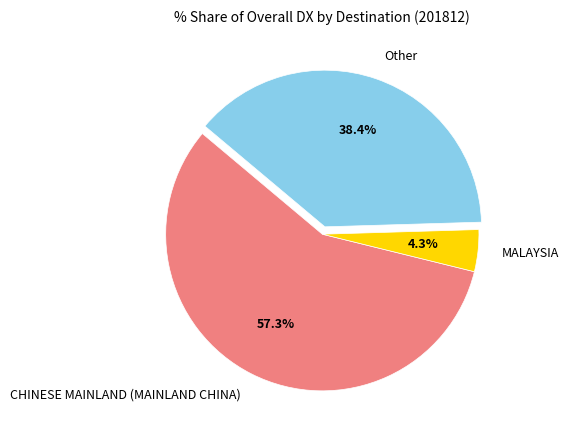

What is the ratio of the value at Other to the value at CHINESE MAINLAND (MAINLAND CHINA)?

0.7